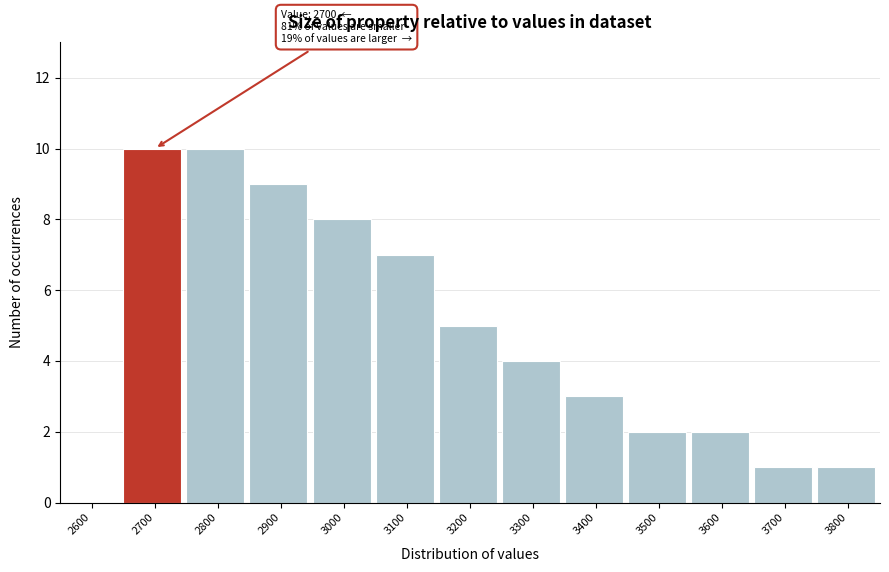

Reading left to right, extract all data points from this chart.

2600=0	2700=10	2800=10	2900=9	3000=8	3100=7	3200=5	3300=4	3400=3	3500=2	3600=2	3700=1	3800=1